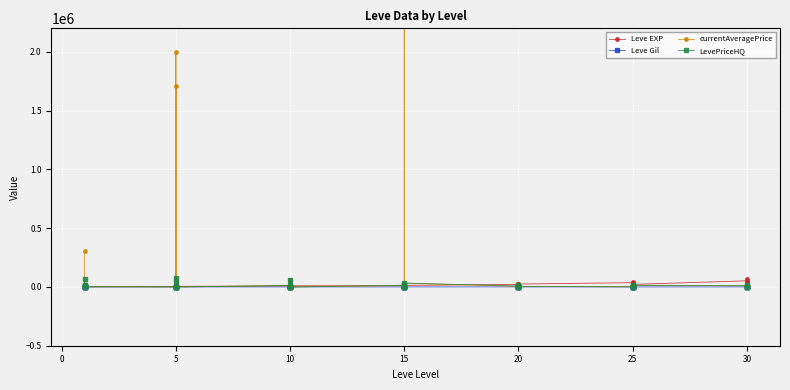

Where do Leve Gil and currentAveragePrice first cross each other?

10 and 15